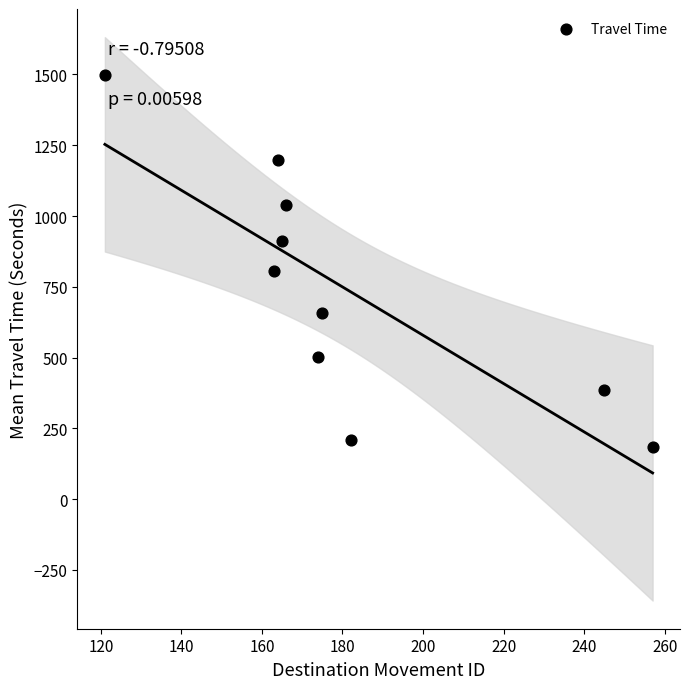

What is the average X value?

181